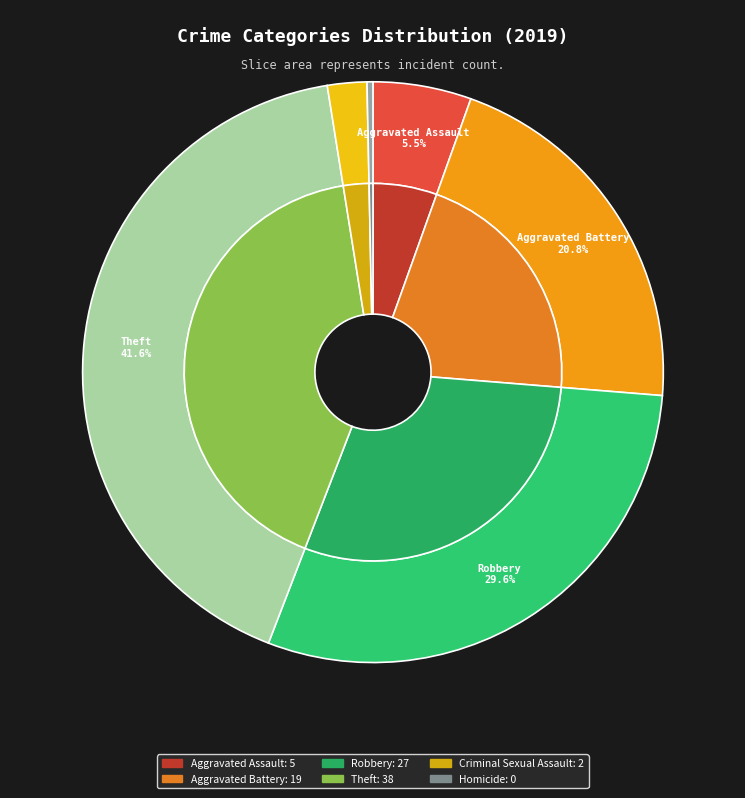

To the nearest percent, what is the difference between the largest and smallest slice percentages?

42%